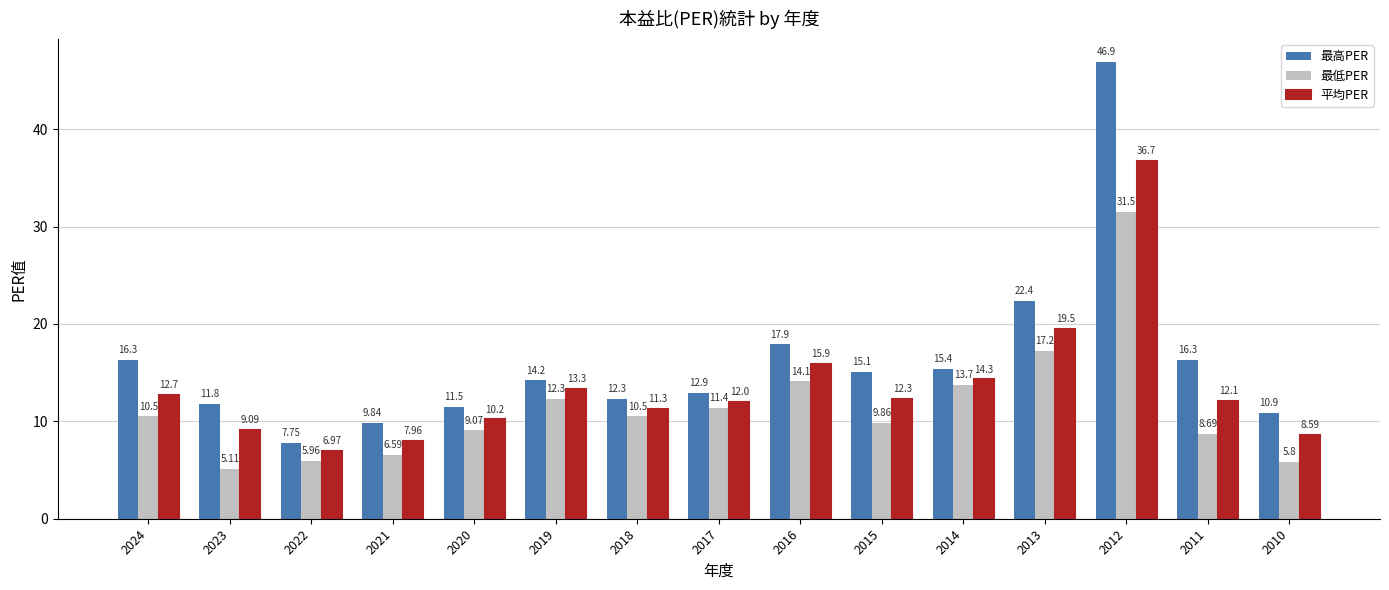

What is the difference between the highest and lowest values at 2017?

1.5